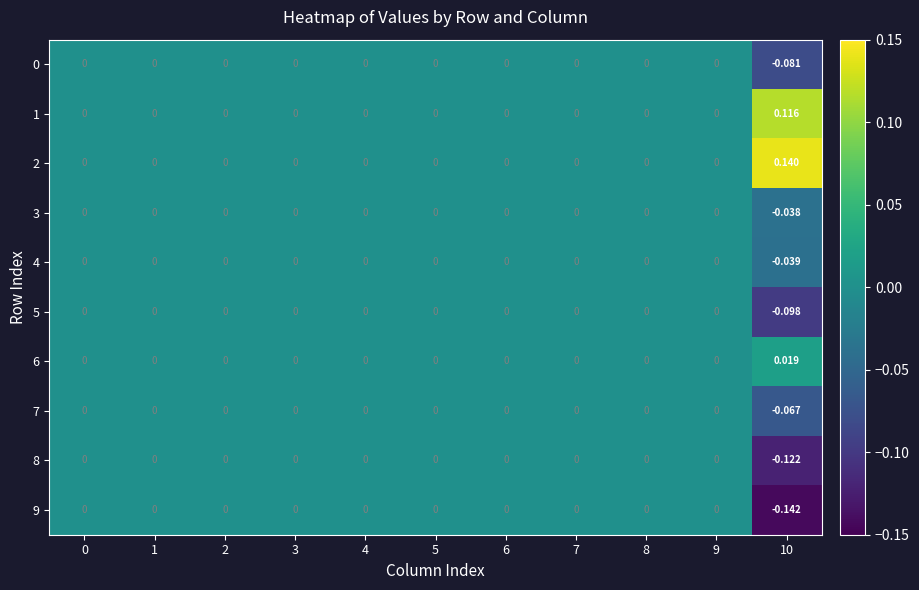

Is the value of 4 at 8 greater than the value of 0 at 10?

Yes